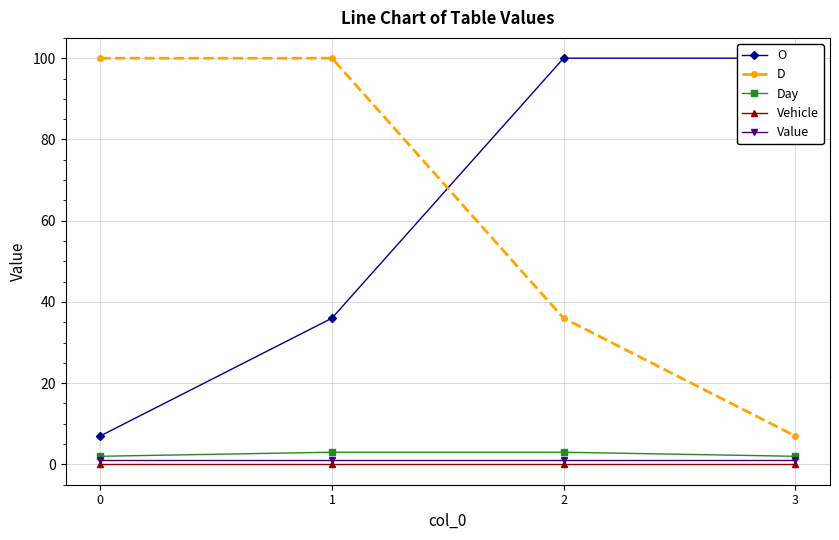

Read the O value at 1, to the nearest 10.

40